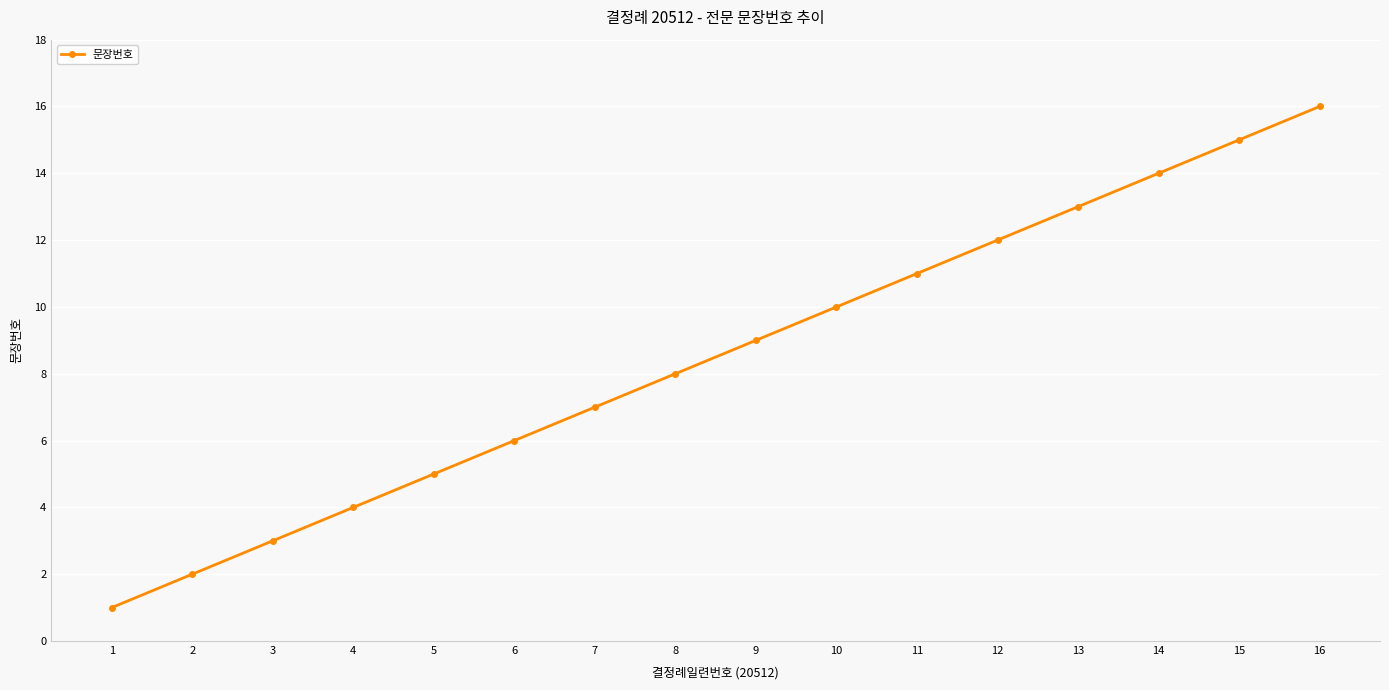

What is the ratio of the value at 14 to the value at 11?

1.3